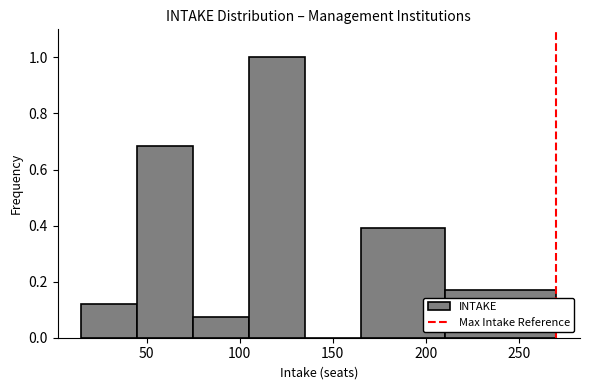

Reading left to right, list every bar in this chart as the range it spans on the x-axis followed by its height. The values are not printed on the chart, so give them approximately, as read against the axis.

15 to 45: 0.12
45 to 75: 0.68
75 to 105: 0.08
105 to 135: 1.00
135 to 165: 0
165 to 210: 0.40
210 to 270: 0.18